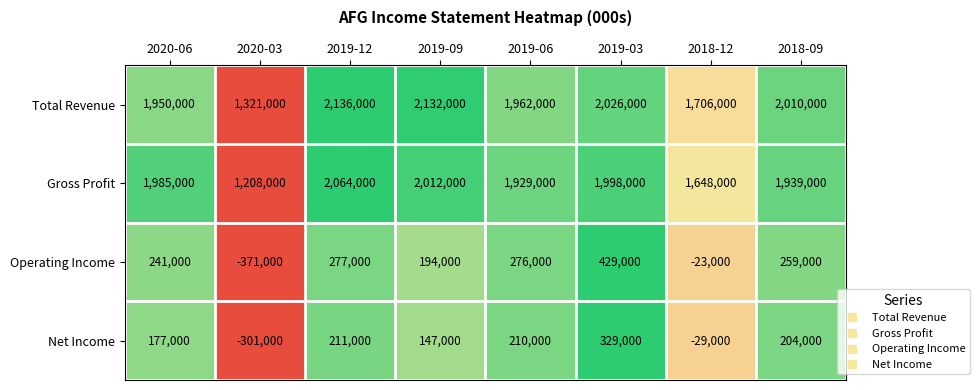

Which series has the largest total across all categories?

Total Revenue